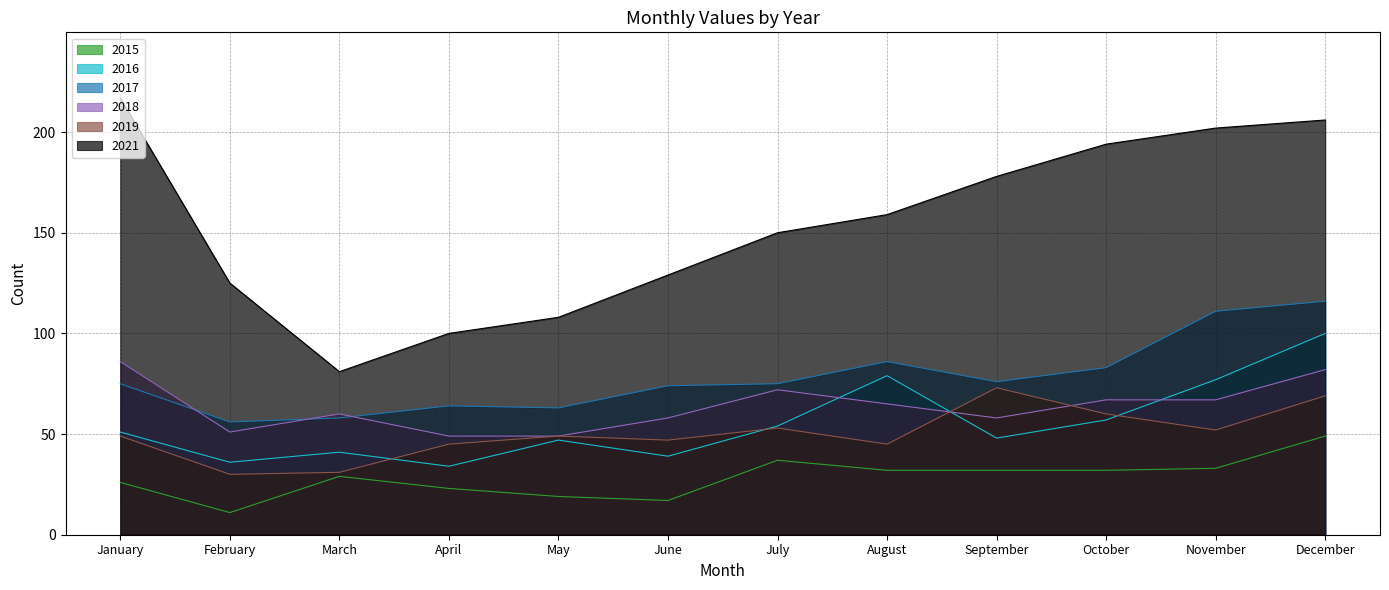

Where does the 2019 series first go above 49?

July